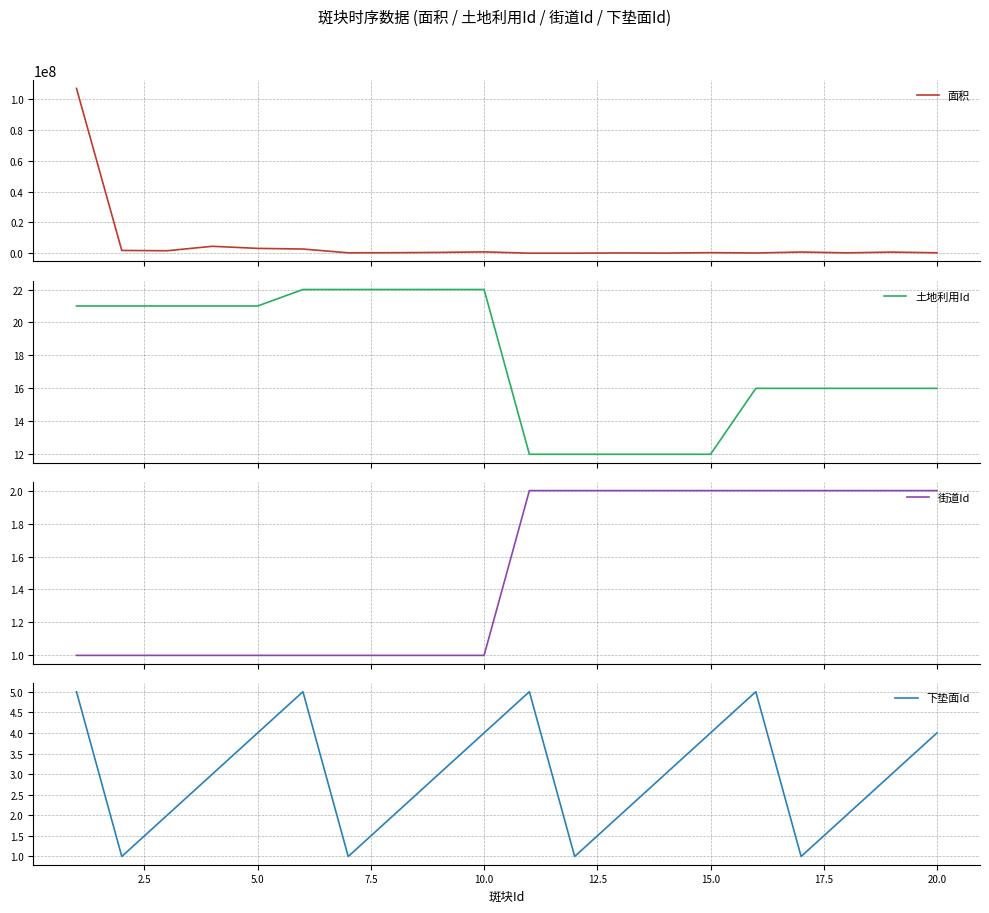

The value of 下垫面Id at 10.0 is 2. True or false?

False